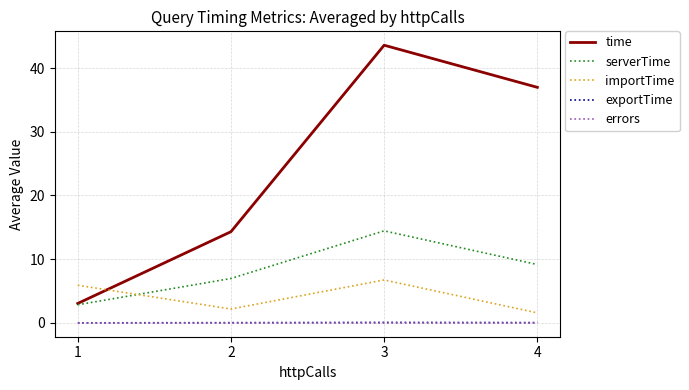

True or false: time and errors cross at least once.

False